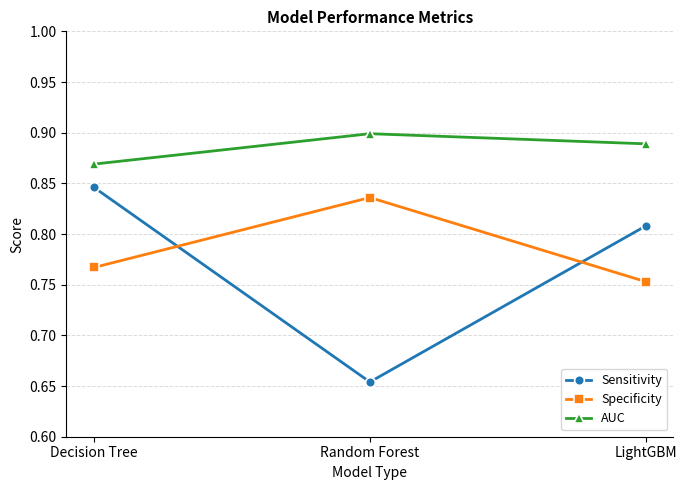

Is it true that Specificity equals 0.6 at Random Forest?

False